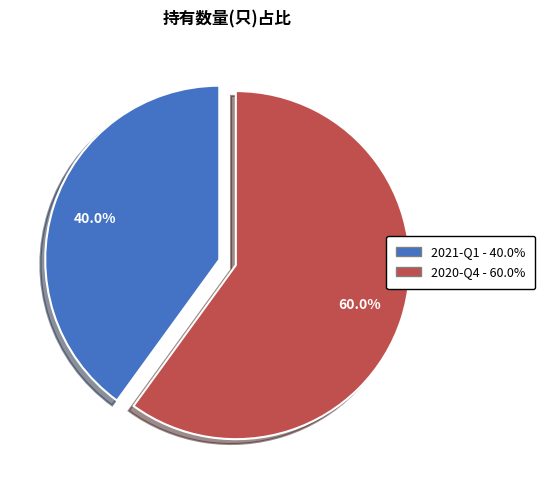

Is the sum of 2020-Q4 and 2021-Q1 greater than half?

Yes